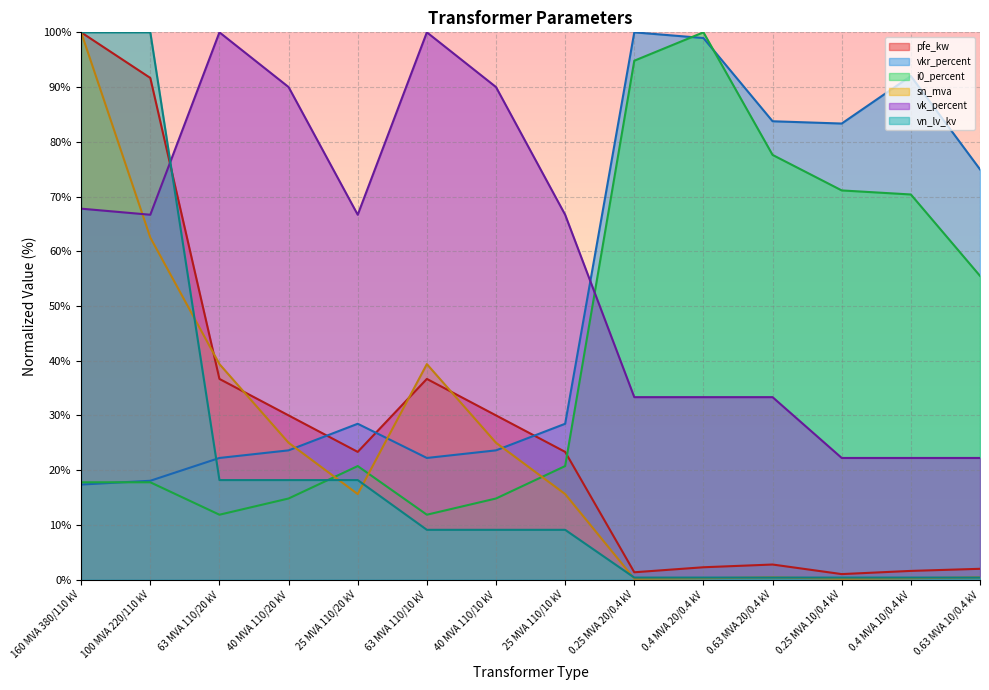

What are all the series names shown in the legend?

pfe_kw, vkr_percent, i0_percent, sn_mva, vk_percent, vn_lv_kv